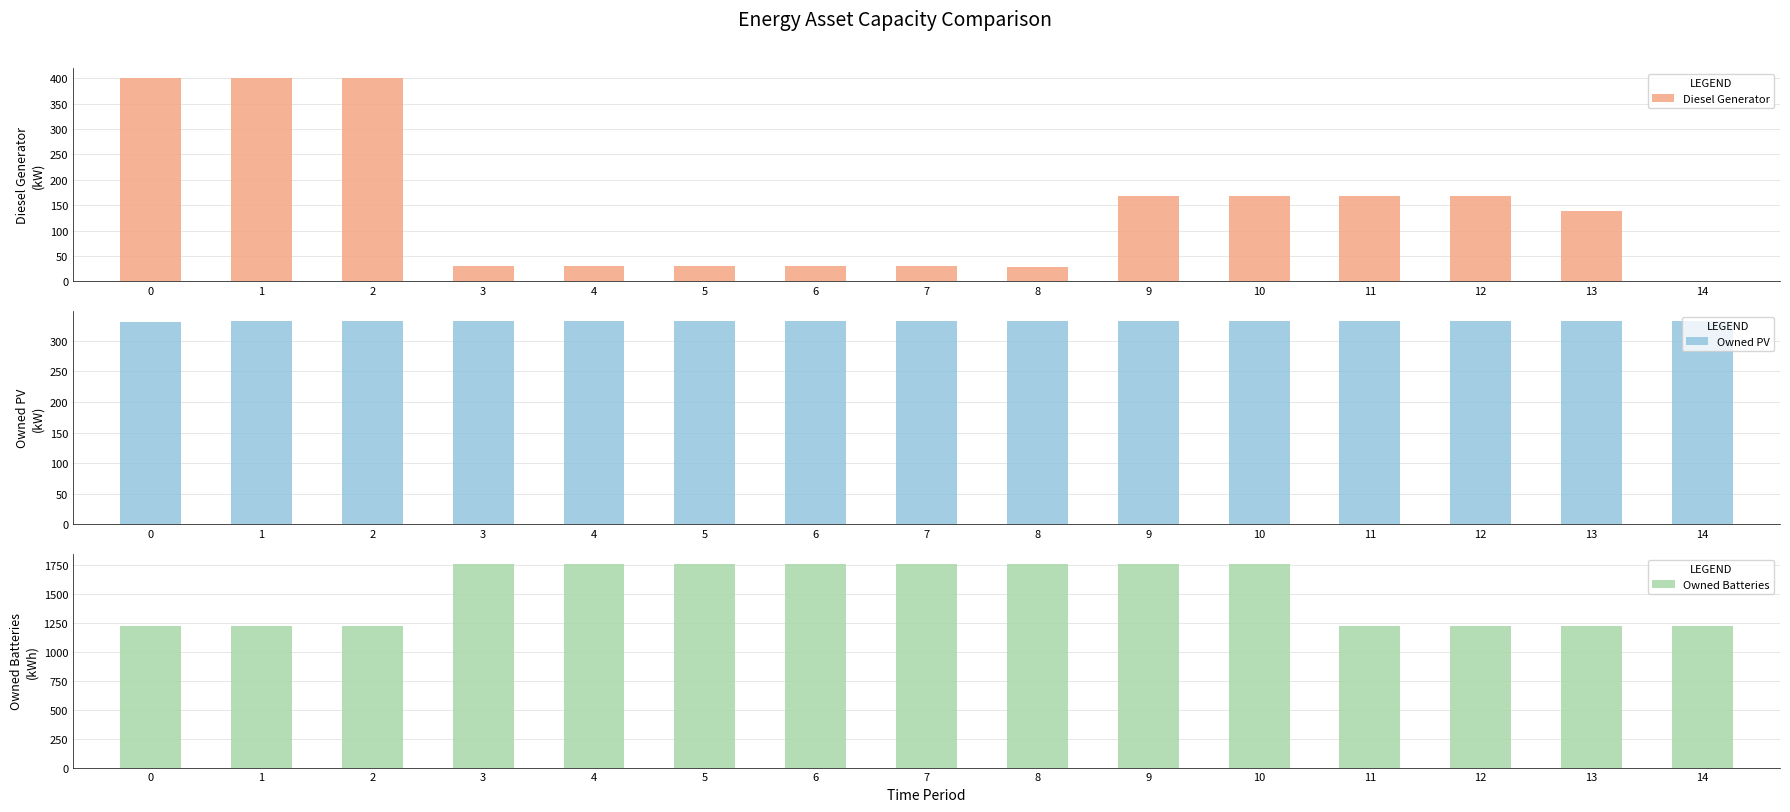

What is the average value of the Owned Batteries series?

1509